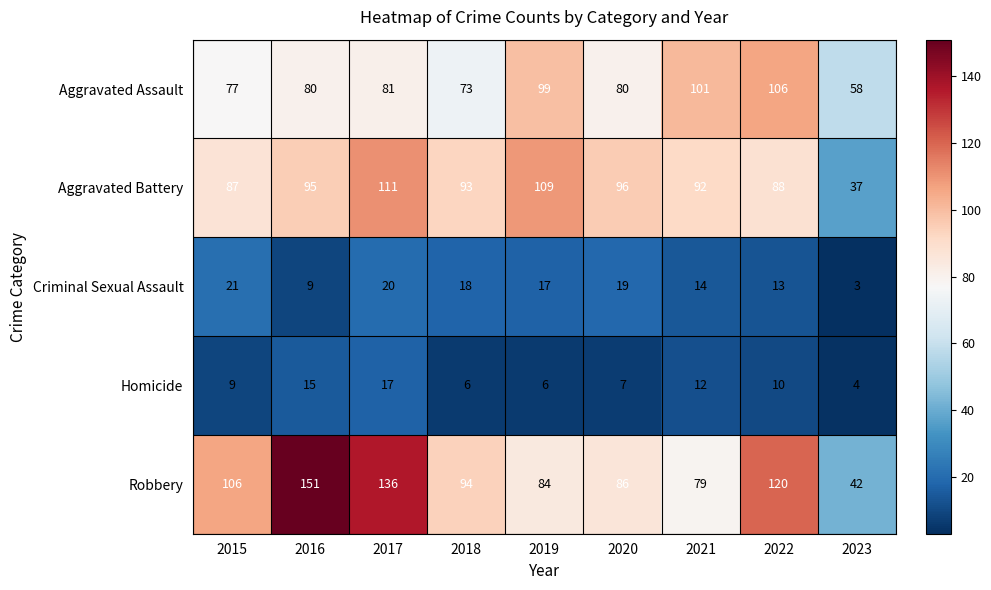

What is the spread (max minus min) of values at 2021?

89